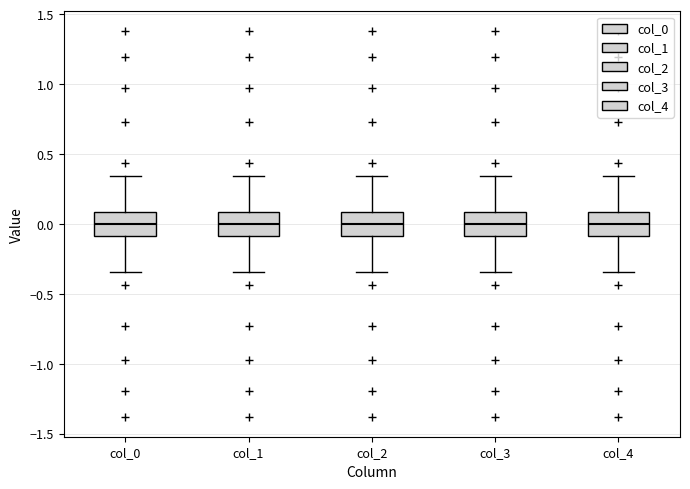

Reading left to right, transcribe this box plot: for each box, give where its median line is, the range the box spans, and where its two whiskers end, as read against the y-axis. The values are not printed on the chart, so give them approximately, as read against the axis.

col_0: median 0.00, box -0.10 to 0.10, whiskers -0.35 to 0.35
col_1: median 0.00, box -0.10 to 0.10, whiskers -0.35 to 0.35
col_2: median 0.00, box -0.10 to 0.10, whiskers -0.35 to 0.35
col_3: median 0.00, box -0.10 to 0.10, whiskers -0.35 to 0.35
col_4: median 0.00, box -0.10 to 0.10, whiskers -0.35 to 0.35